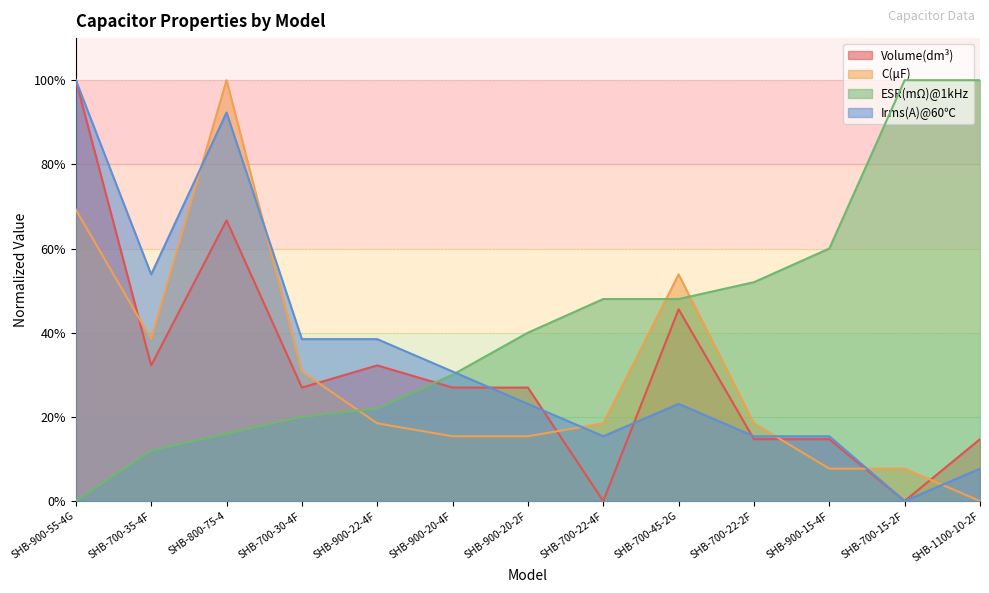

True or false: C(uF) has more than 0 interior local peaks.

True